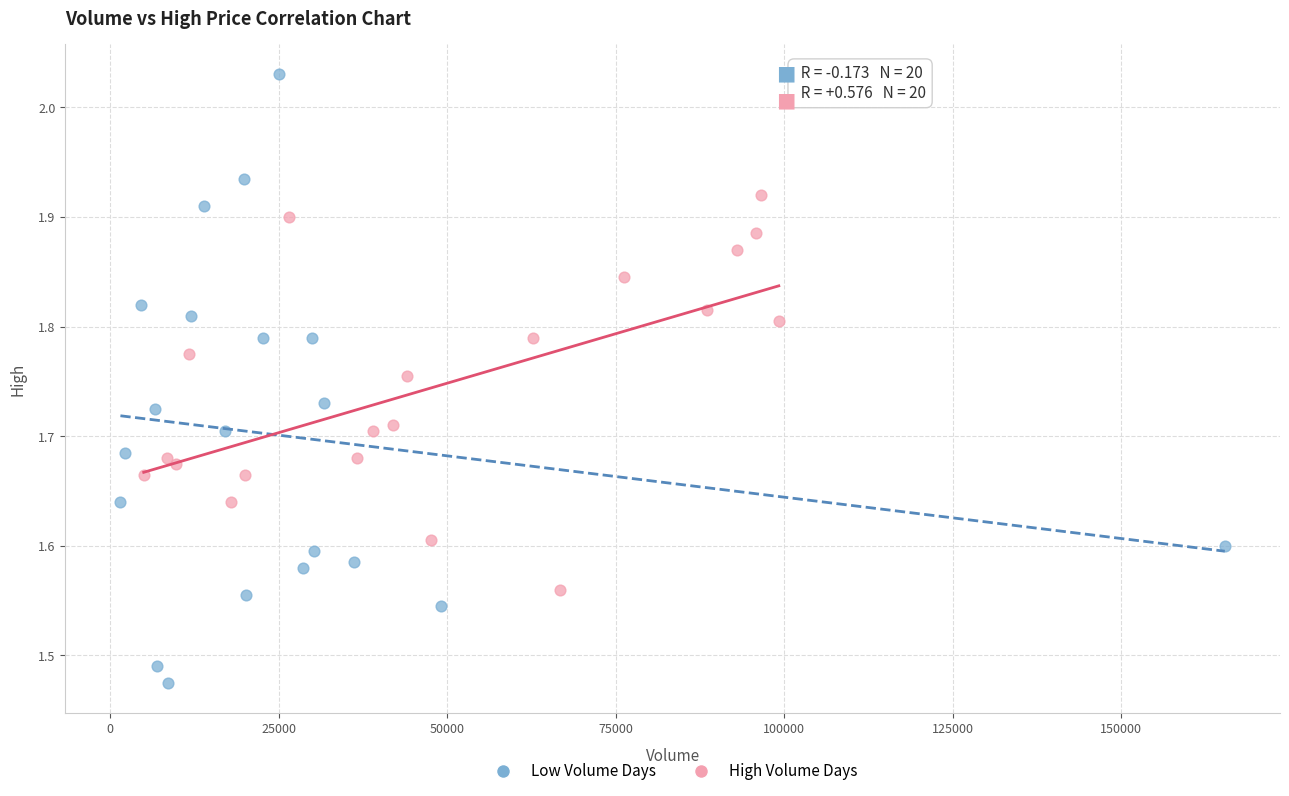

Which series reaches the minimum Y coordinate?

Low Volume Days